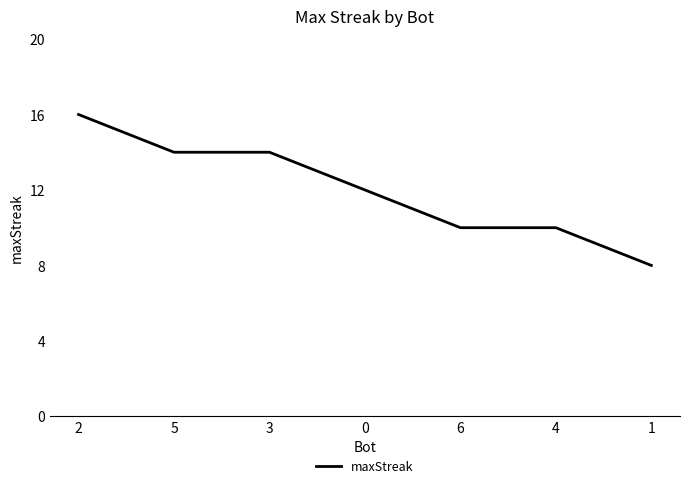

What is the average value?

12